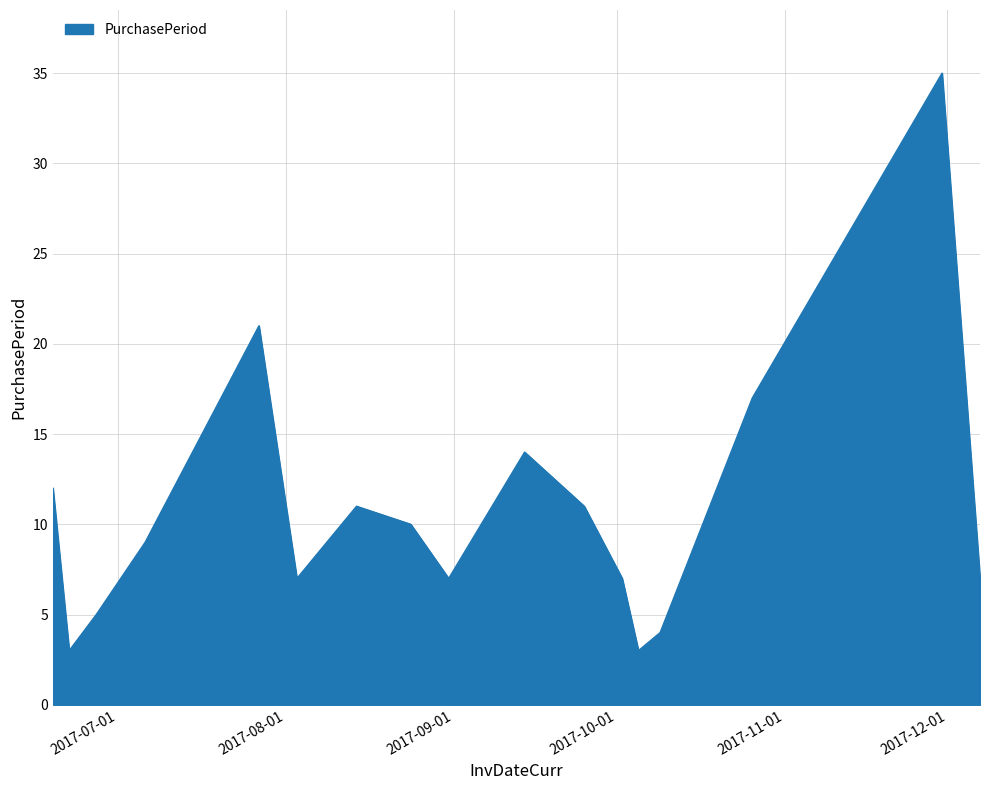

What is the minimum value shown in the chart?

3